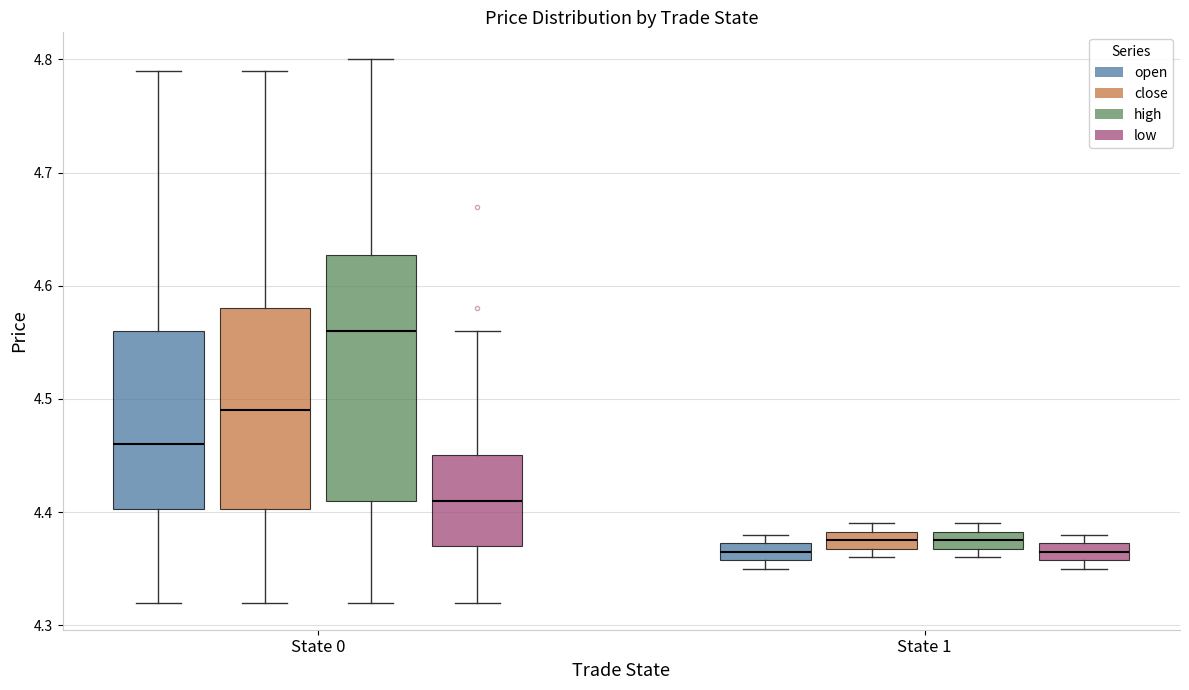

Which box is the tallest, from its lower edge to its upper edge?

State 0 (high)